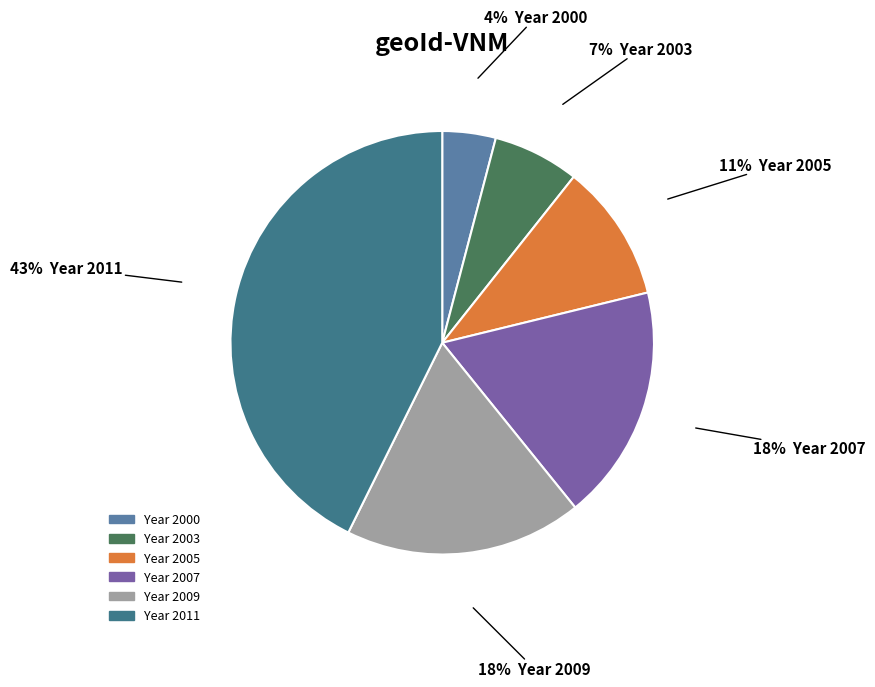

Which slice is the largest?

Year 2011